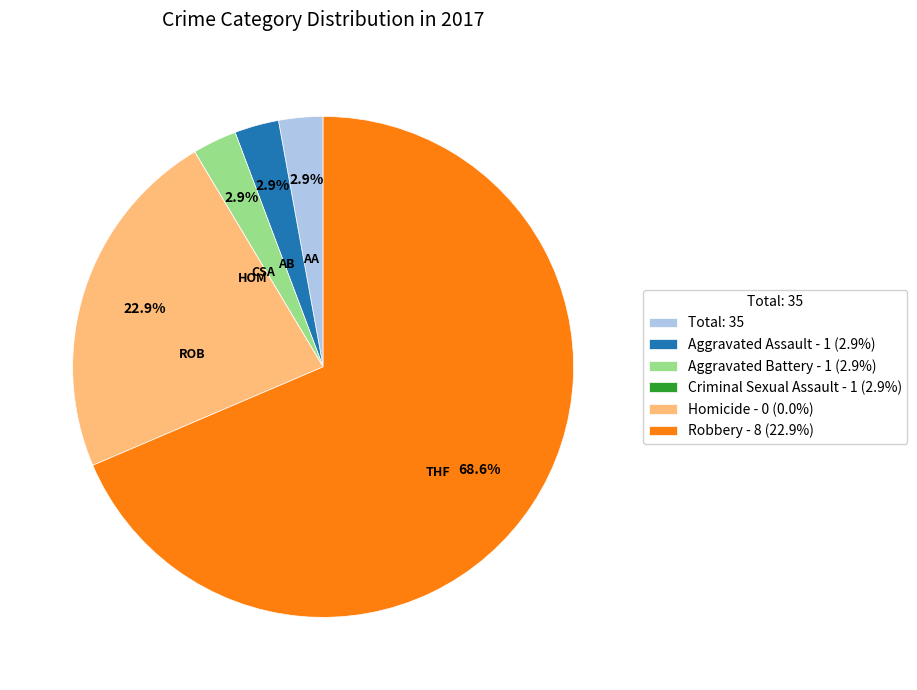

How much of the chart is everything except Aggravated Assault - 1 (2.9%)?

97.1%